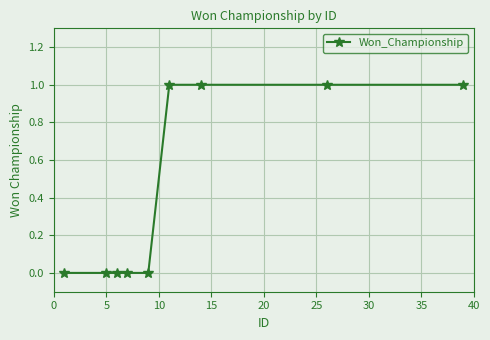

Reading left to right, what are all the values shown in this chart?

0	0	0	0	0	1	1	1	1